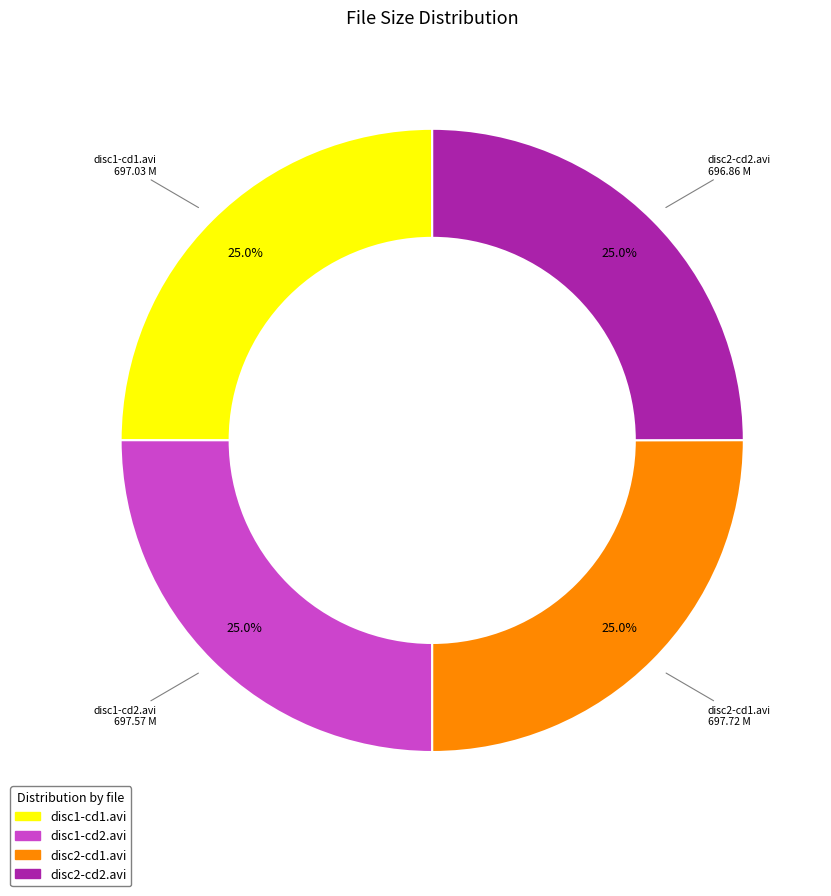

Is there any slice that represents more than half of the pie?

No